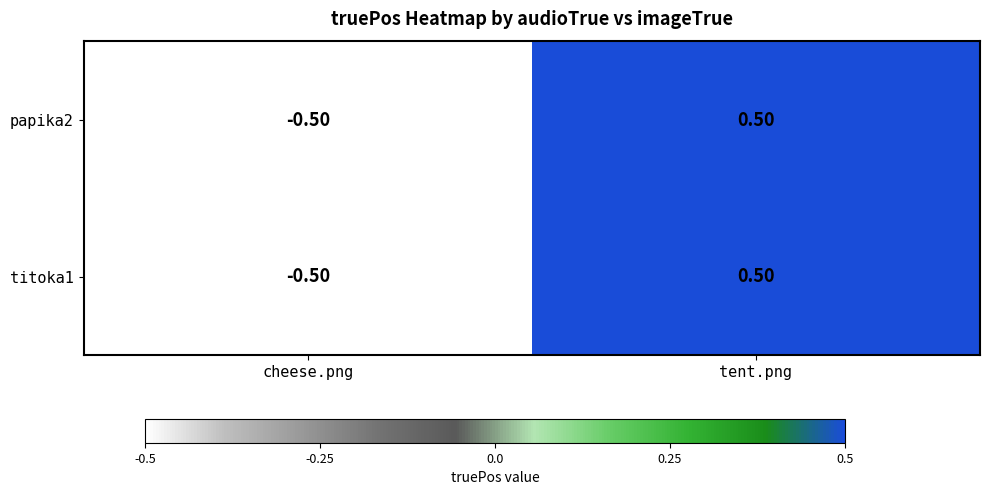

Where is papika2 nearest to the value 0?

cheese.png